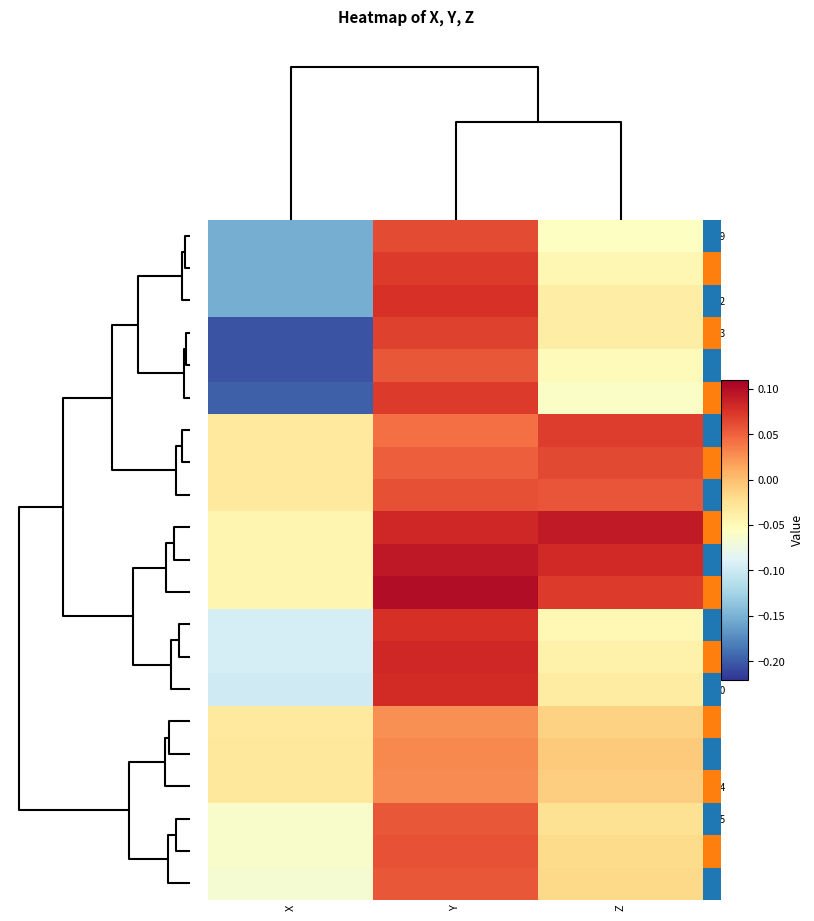

What is the smallest value displayed?

-0.2